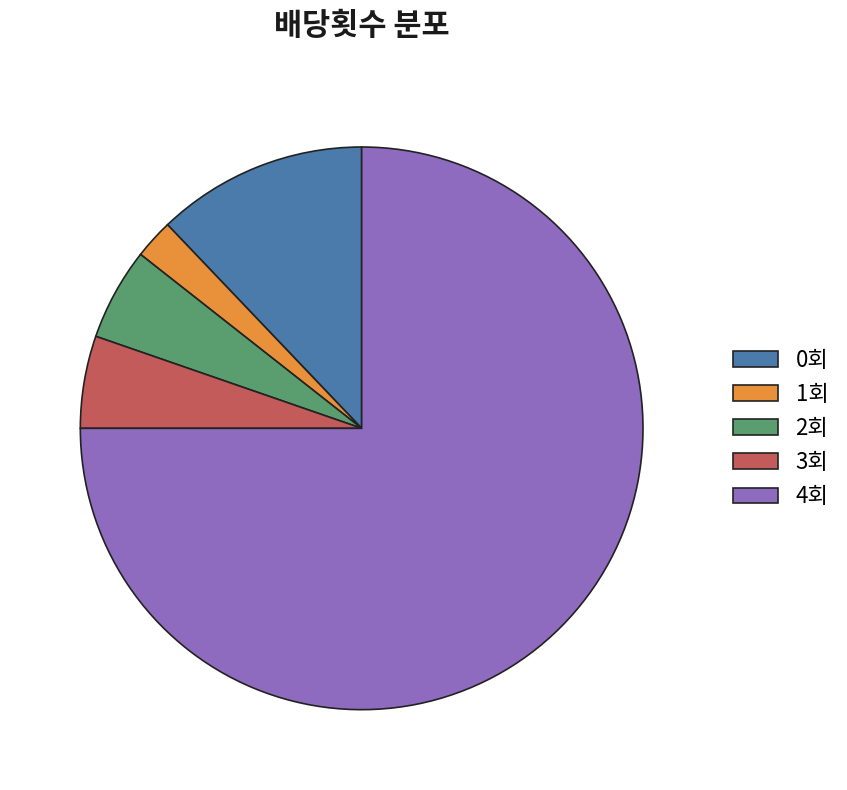

Which slice is the smallest?

1회